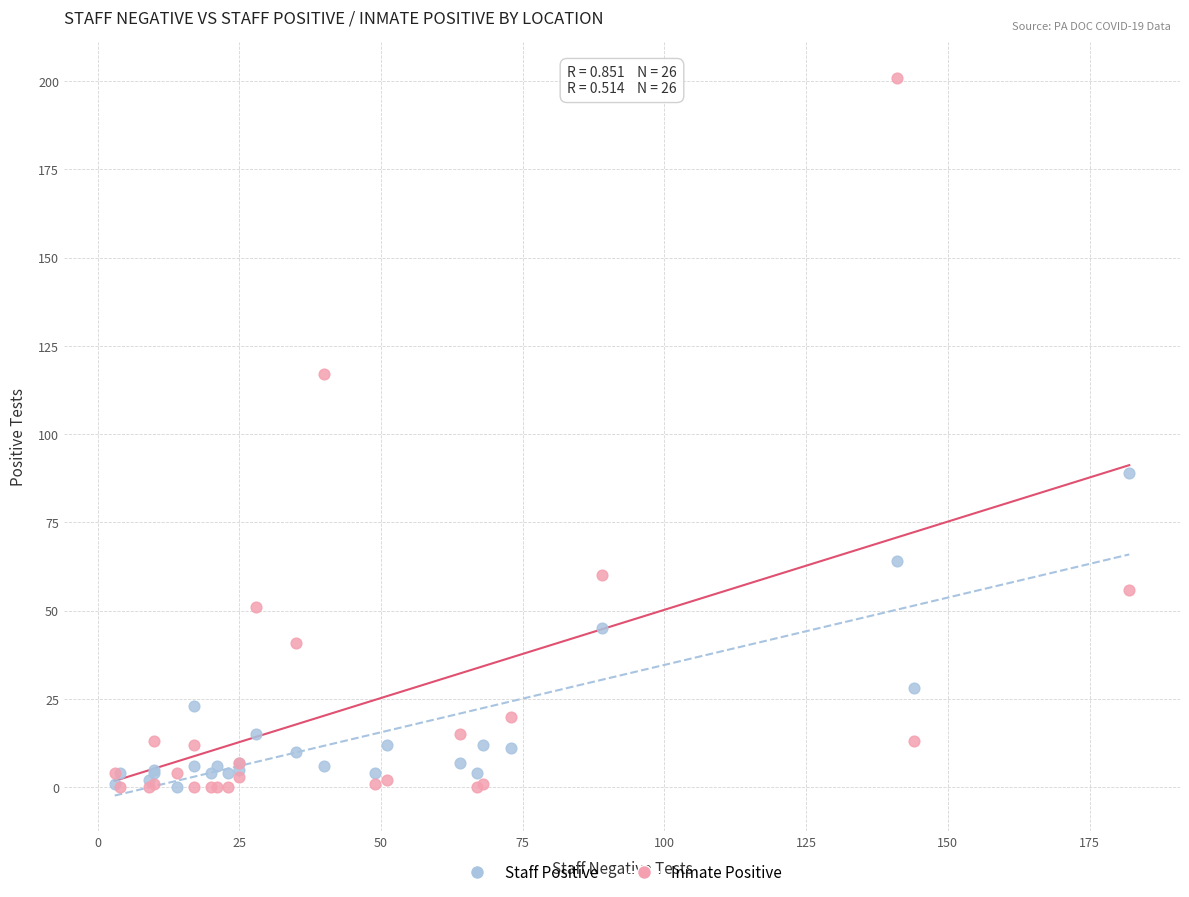

Which series reaches the maximum Y coordinate?

Inmate Positive